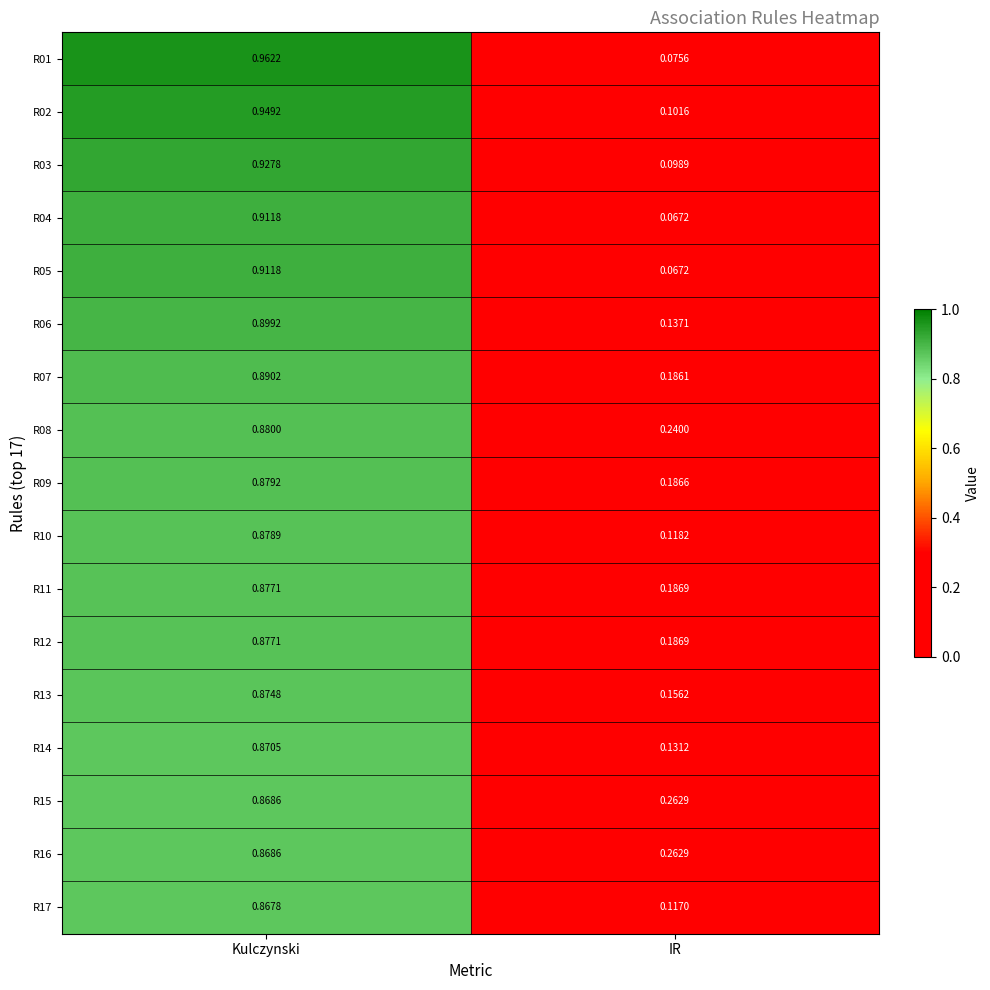

How many distinct data groups are displayed?

17